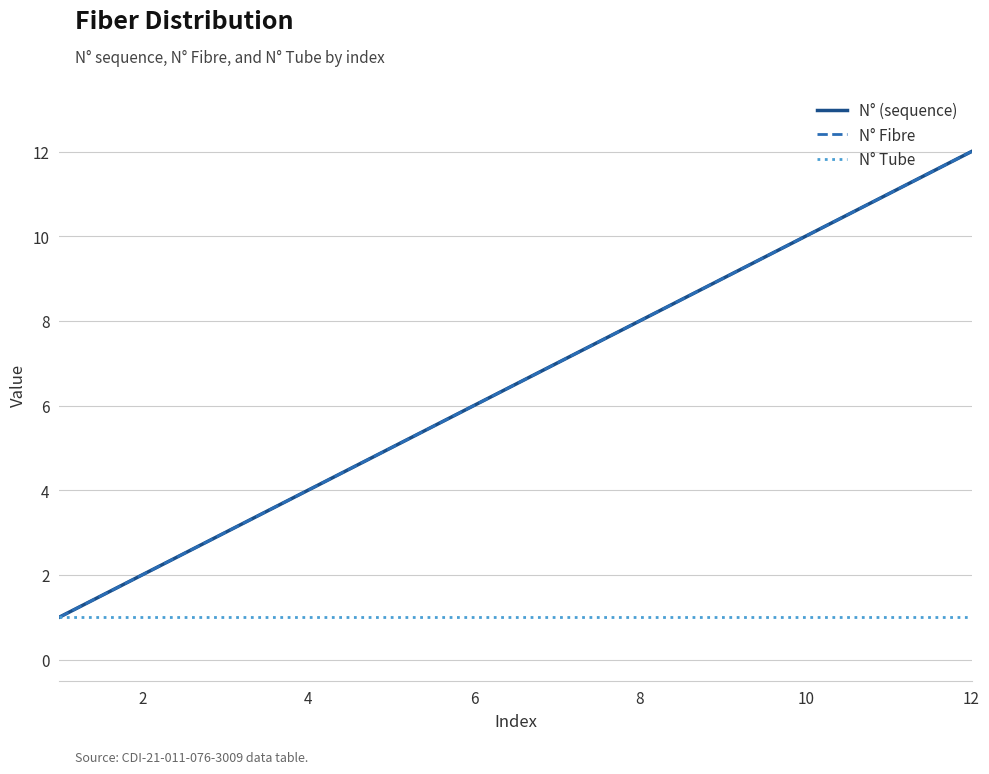

What is the value of the N° Fibre point at the 7th from the left?

7